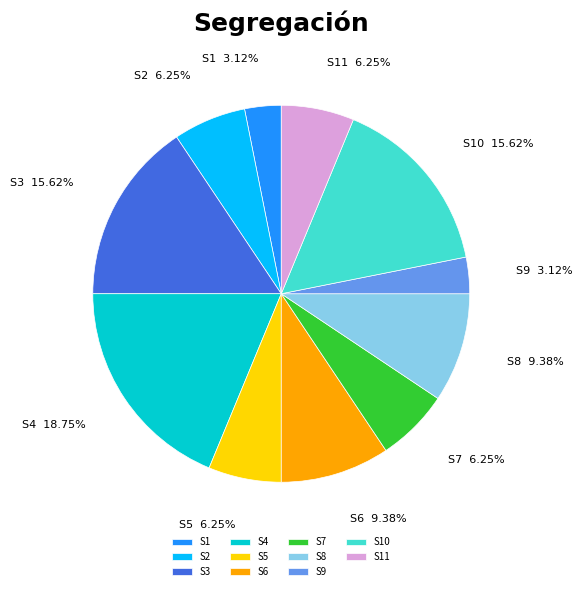

Is S2 the majority of the pie?

No